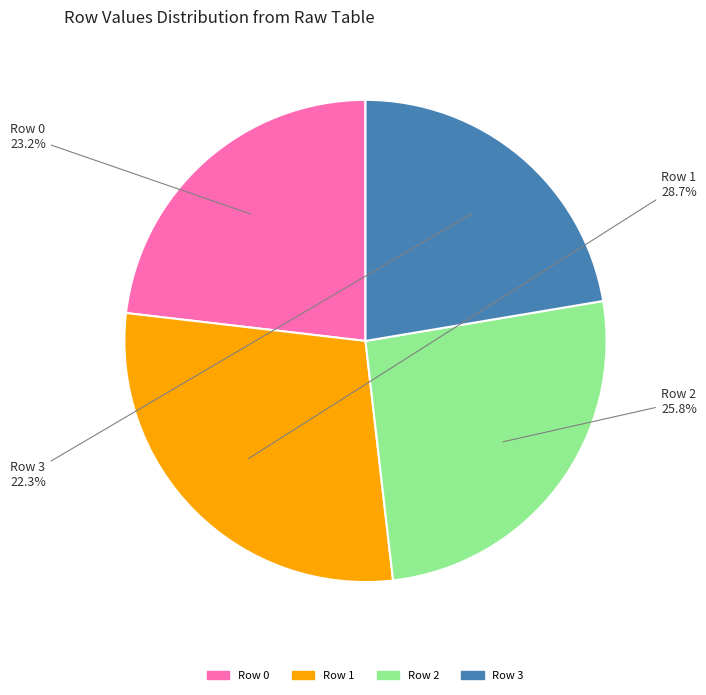

Does any single category account for the majority?

No